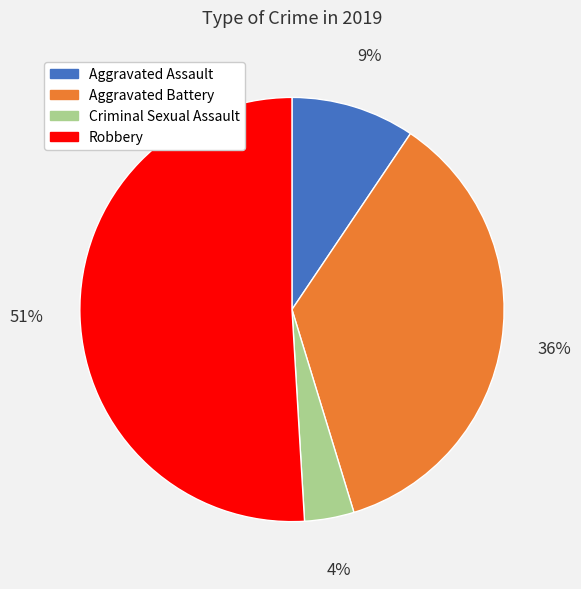

How many segments does this pie chart have?

4